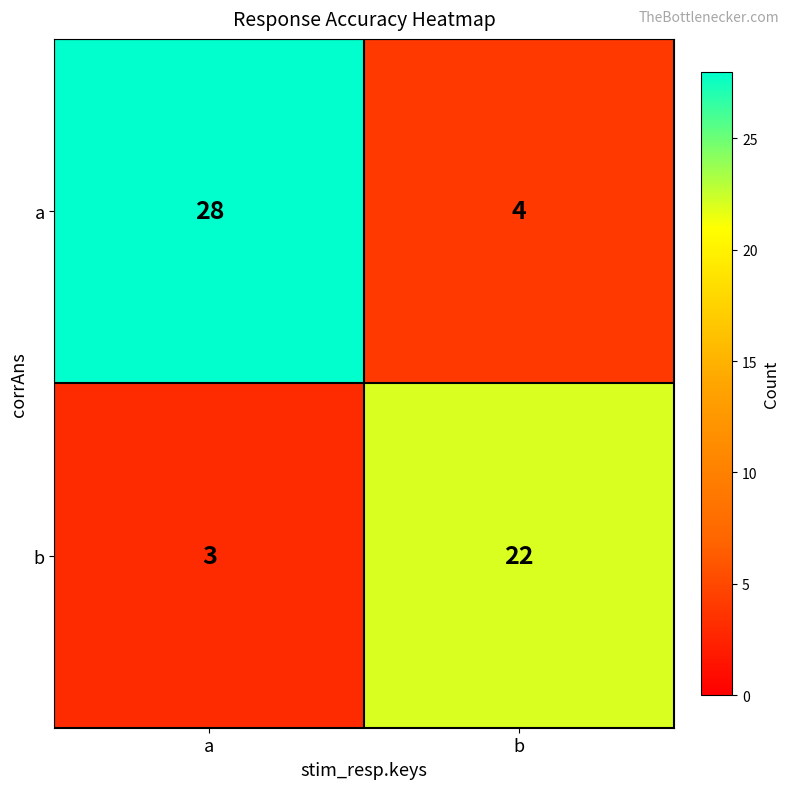

At how many categories does at least one series exceed 8?

2